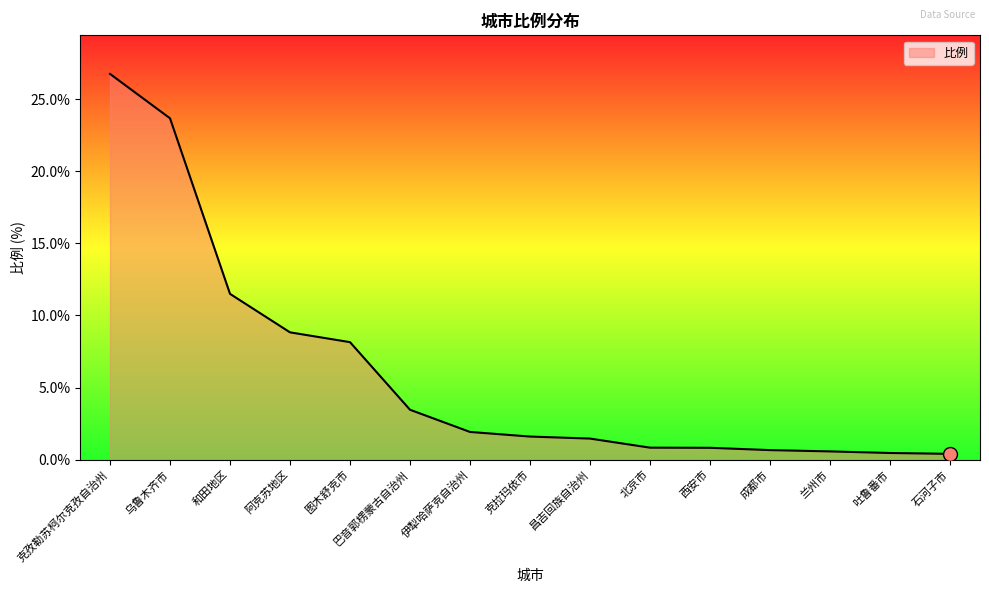

What position from the left is 乌鲁木齐市?

2